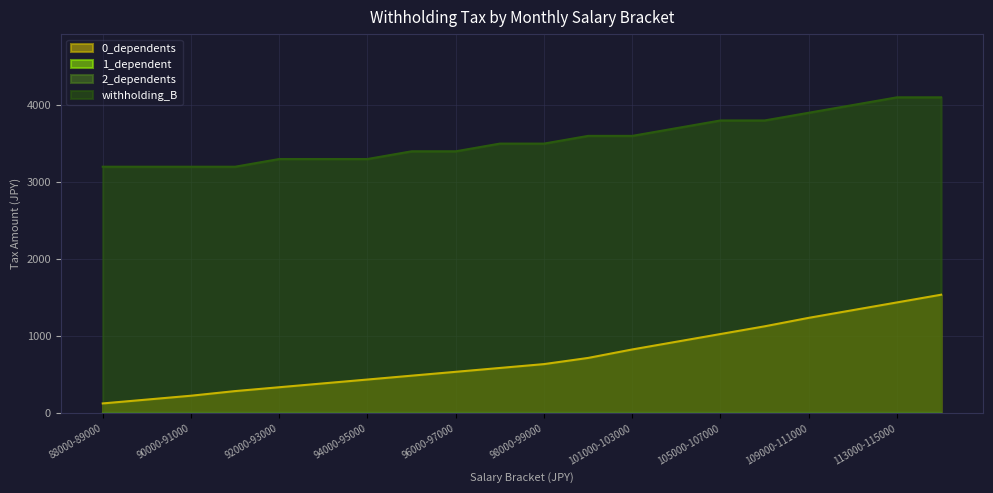

Is it true that withholding_B equals 3400 at 96000-97000?

True